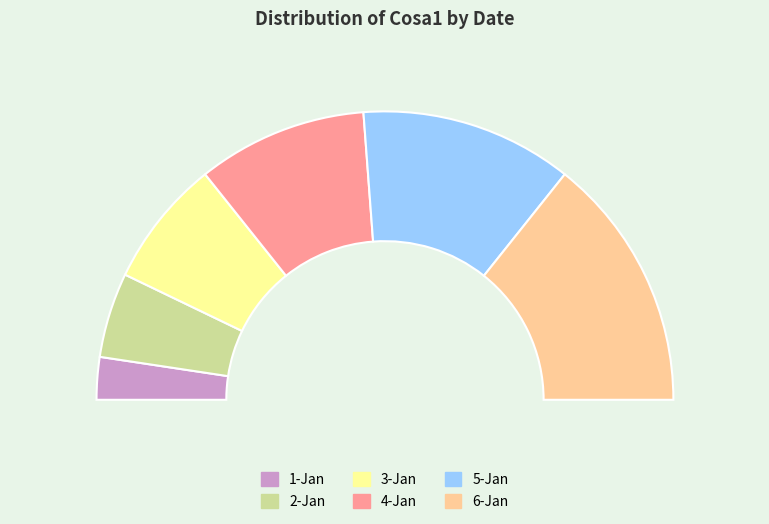

Which slice is the largest?

6-Jan